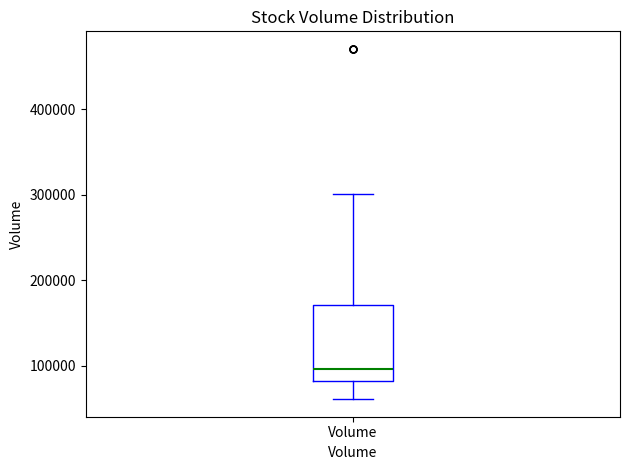

Where does the median line of the box for Volume sit on the y-axis? The values are not printed on the chart, so give them approximately, as read against the axis.

100000